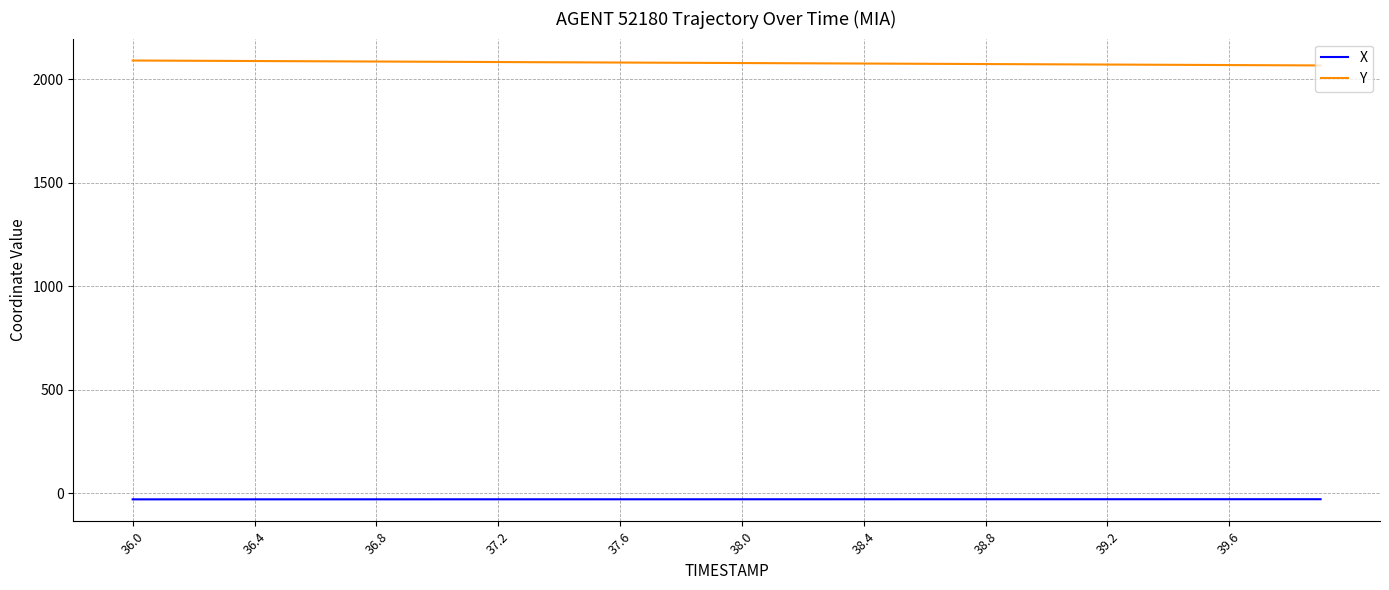

True or false: X and Y intersect in this chart.

False